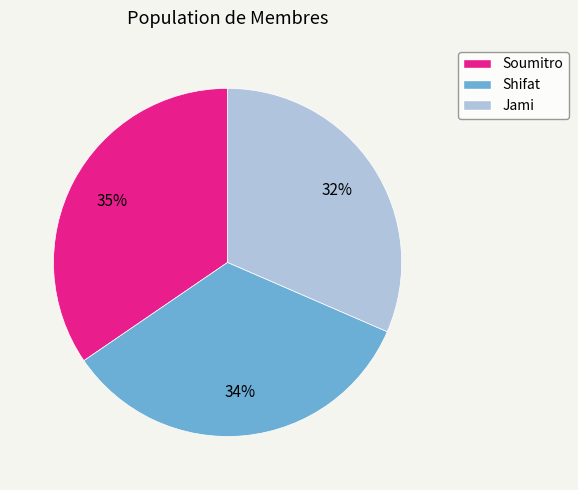

How many segments does this pie chart have?

3